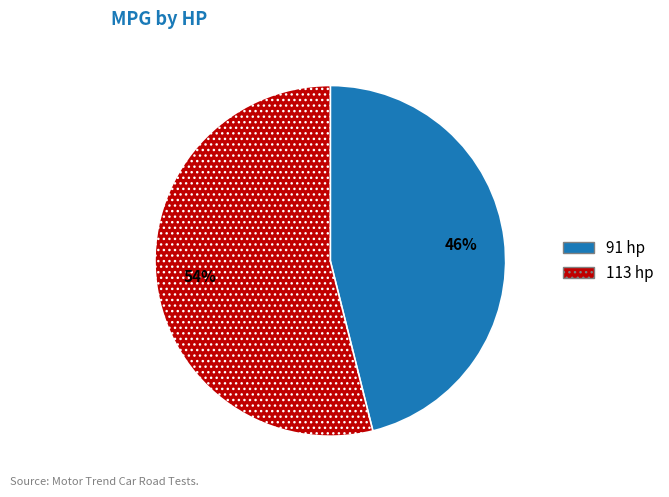

Combined, do 91 hp and 113 hp account for over 50%?

Yes